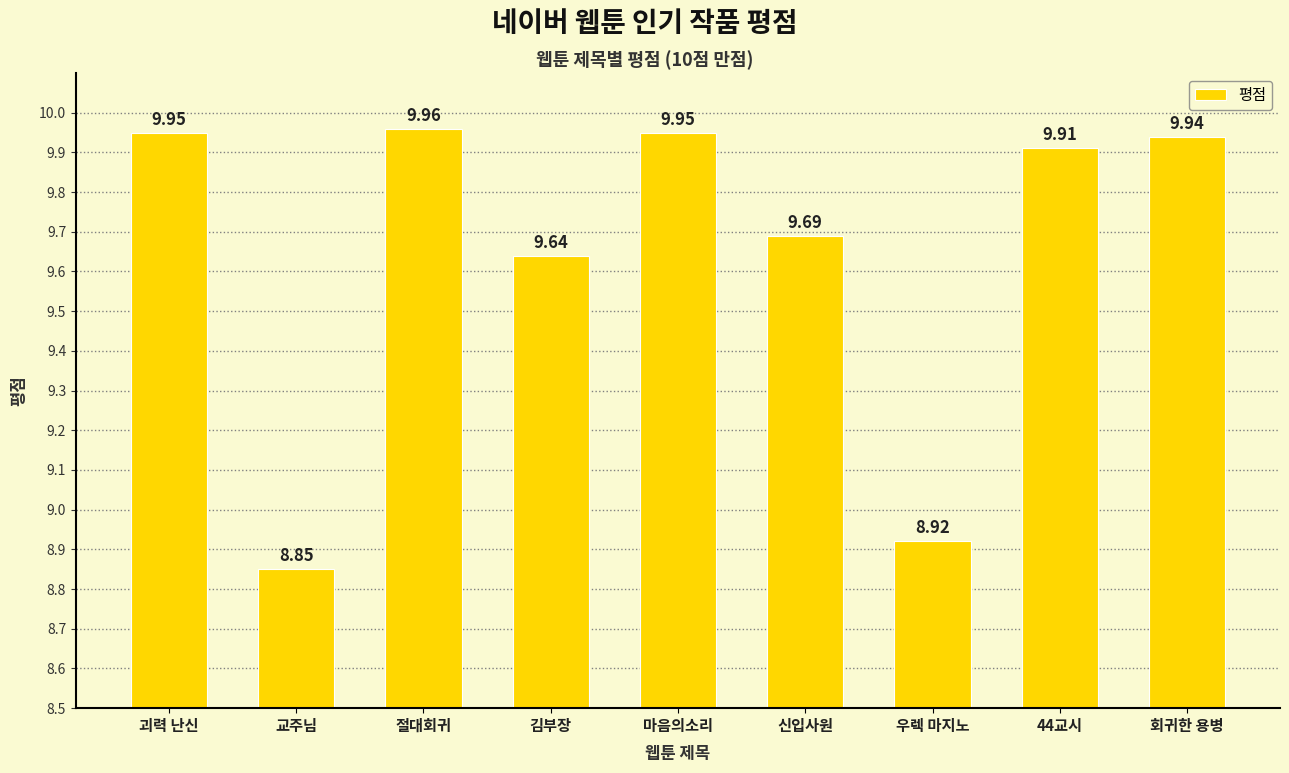

Does the chart contain stacked bars?

No